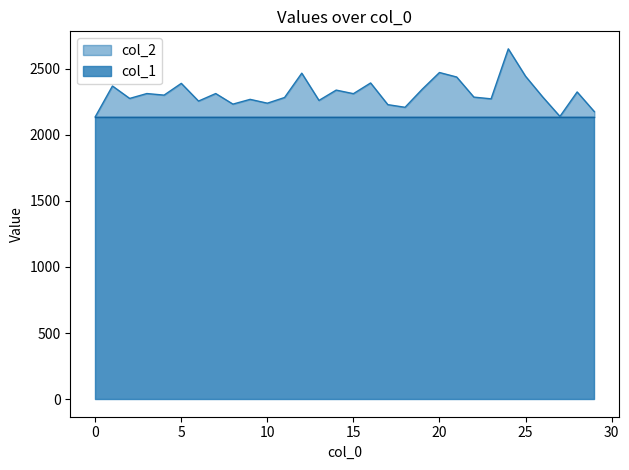

At which category does the data reach its first local valley?

2